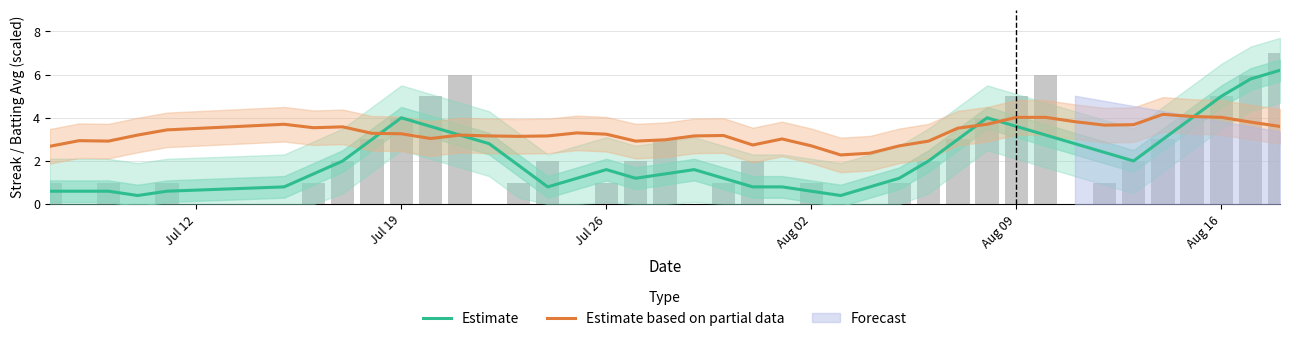

How many groups of bars are there?

40